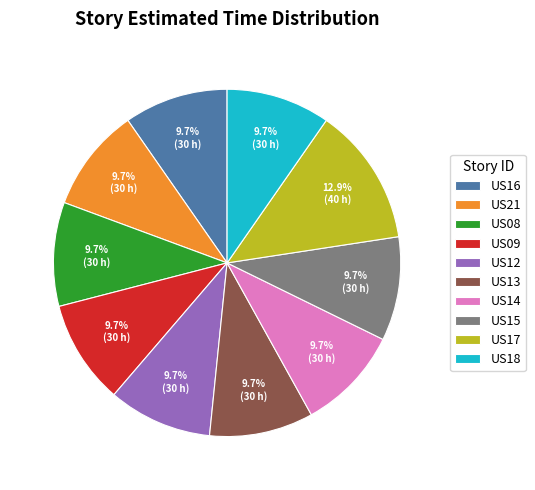

Is the sum of US15 and US21 greater than half?

No